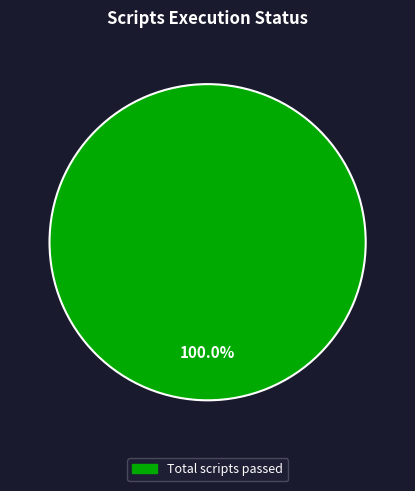

Is there any slice that represents more than half of the pie?

Yes